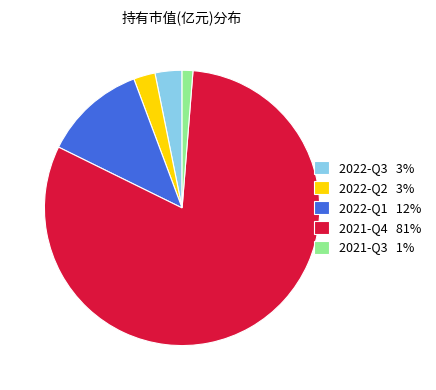

Rank the categories by value from highest to lowest.

2021-Q4, 2022-Q1, 2022-Q3, 2022-Q2, 2021-Q3